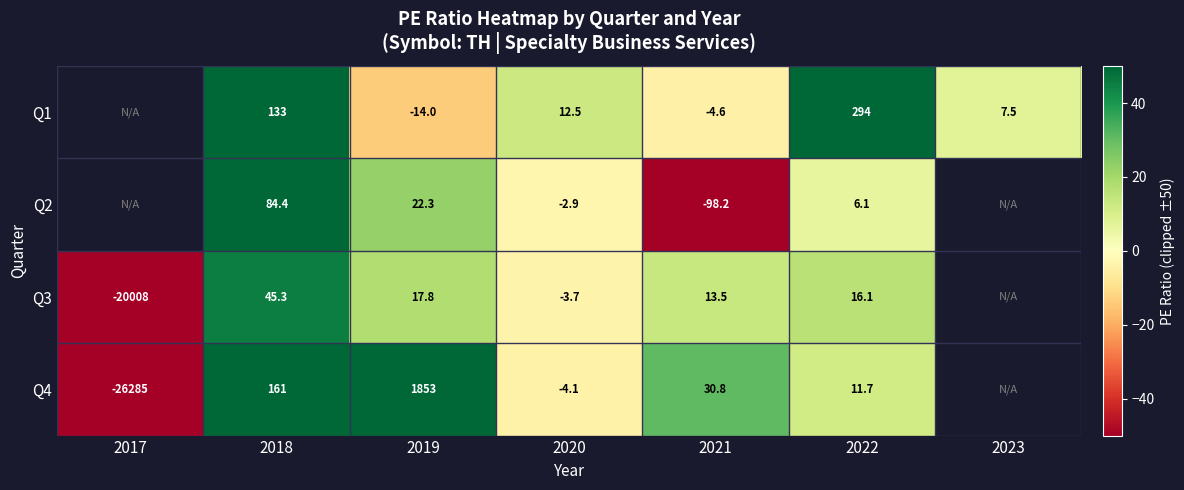

True or false: Q3 has a value of 8.4 at 2019.

False